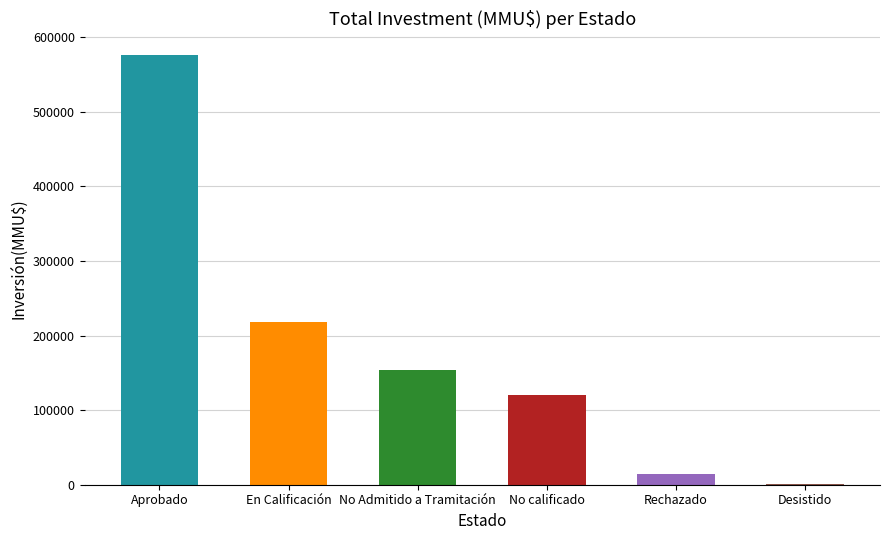

What is the average value?

181062